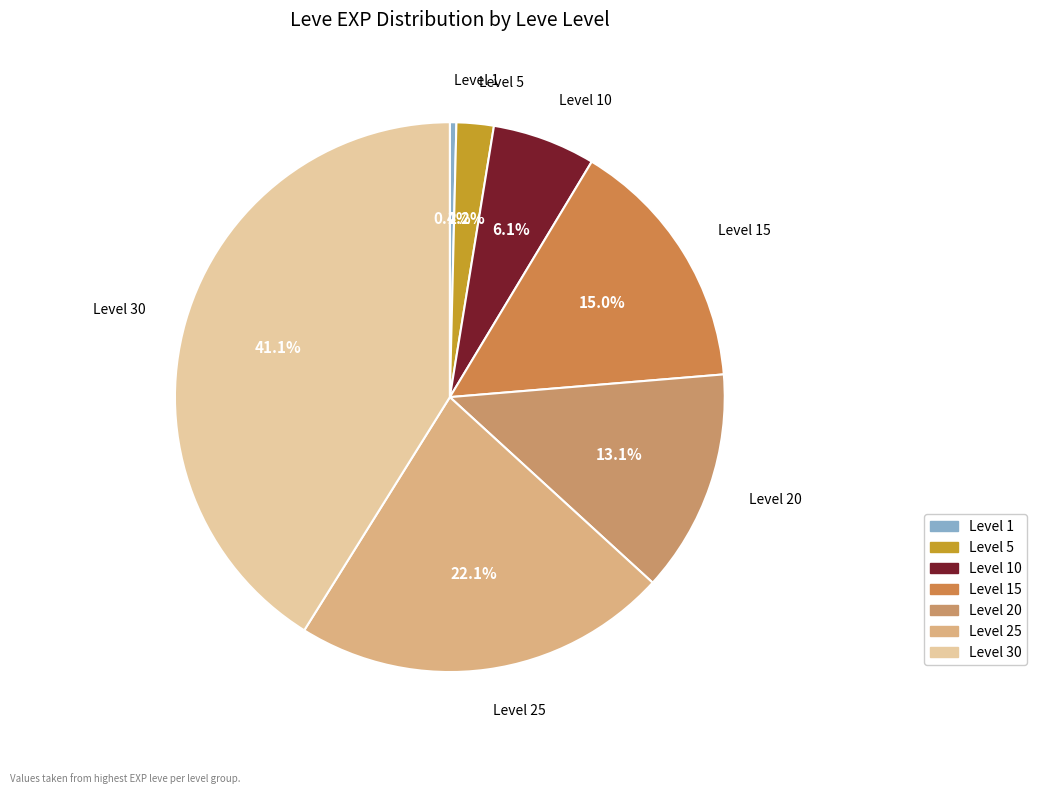

Count the number of slices in the pie.

7